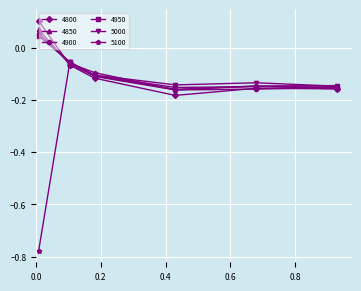

Does the chart display data point markers on the line(s)?

Yes